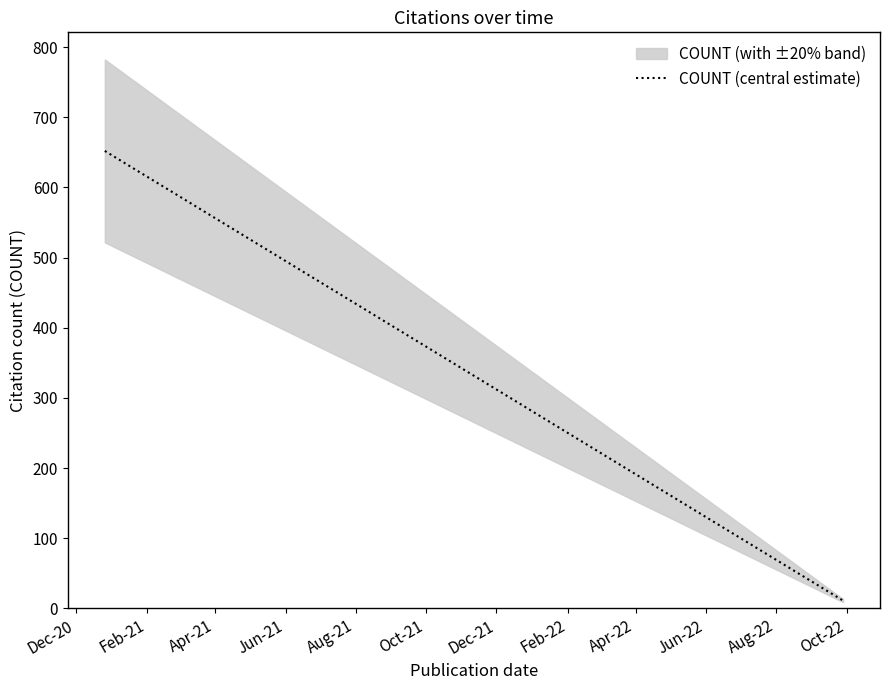

What is the label of the 6th point from the left?

Oct-21